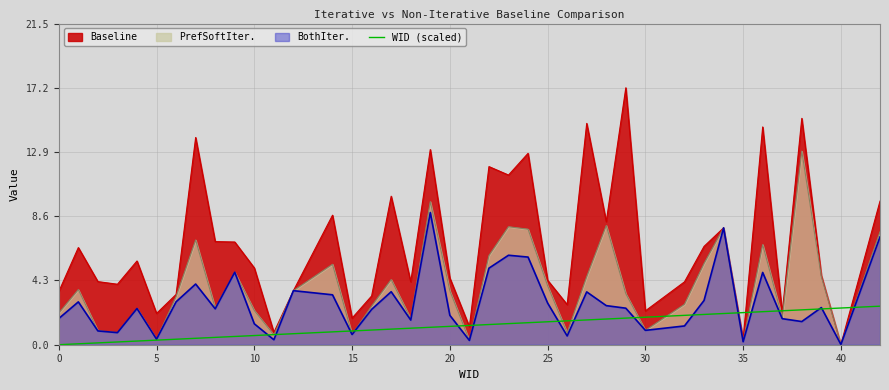

Which series has the widest spread of values?

Baseline